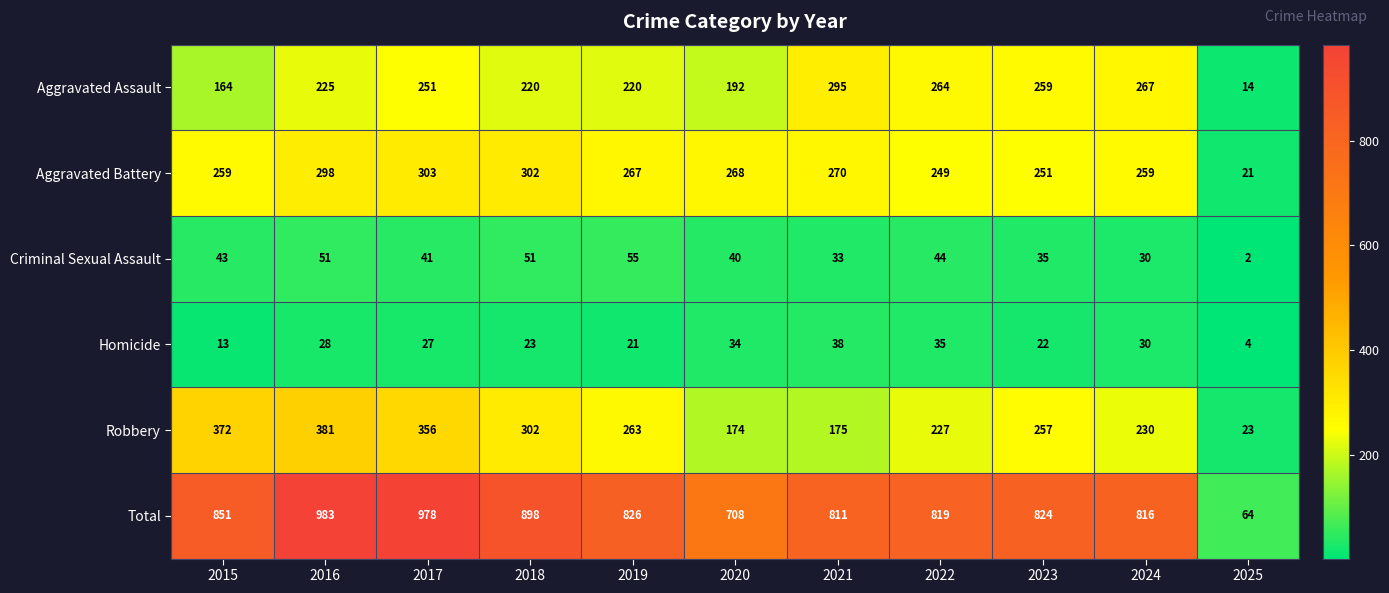

What is the greatest value displayed?

983